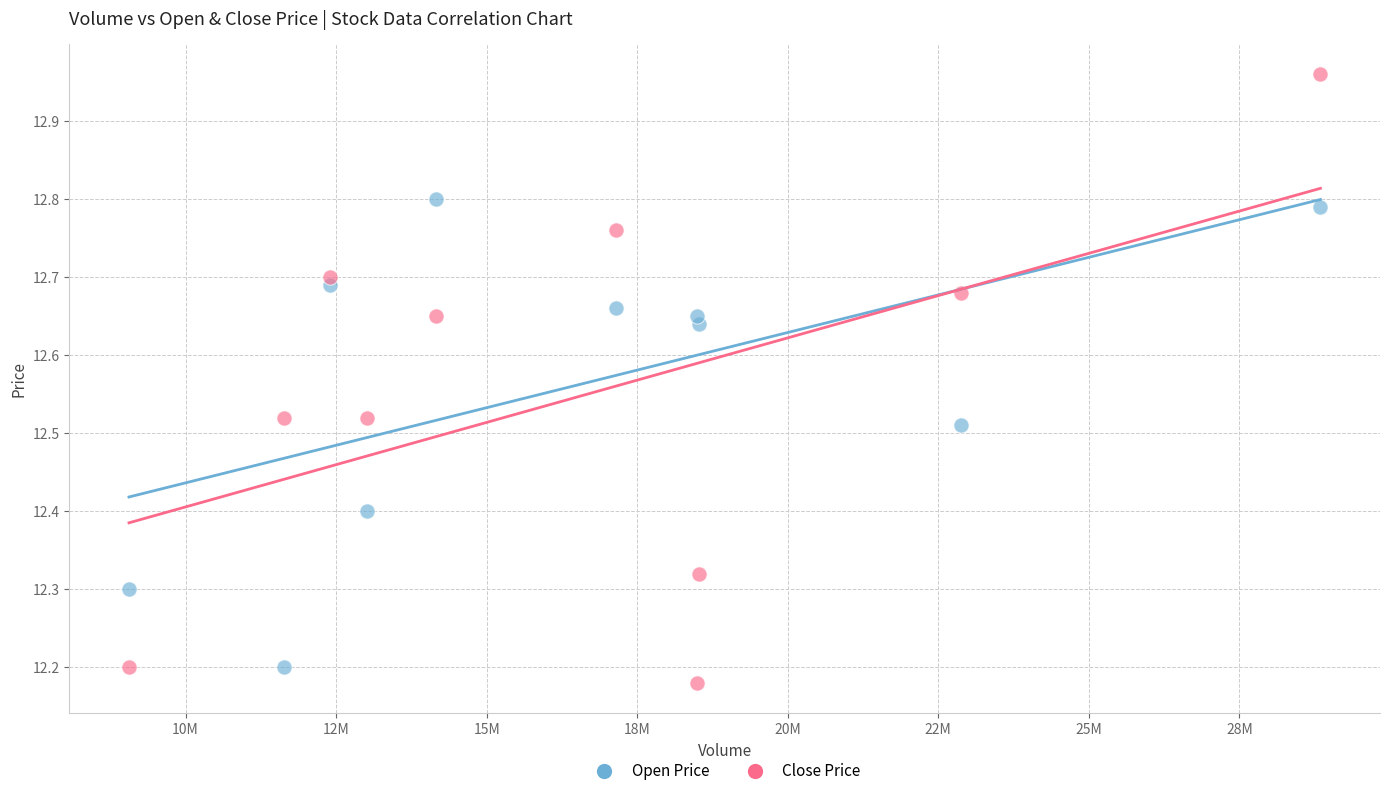

What is the X range (max minus min) for the scatter plot?

19785571.0